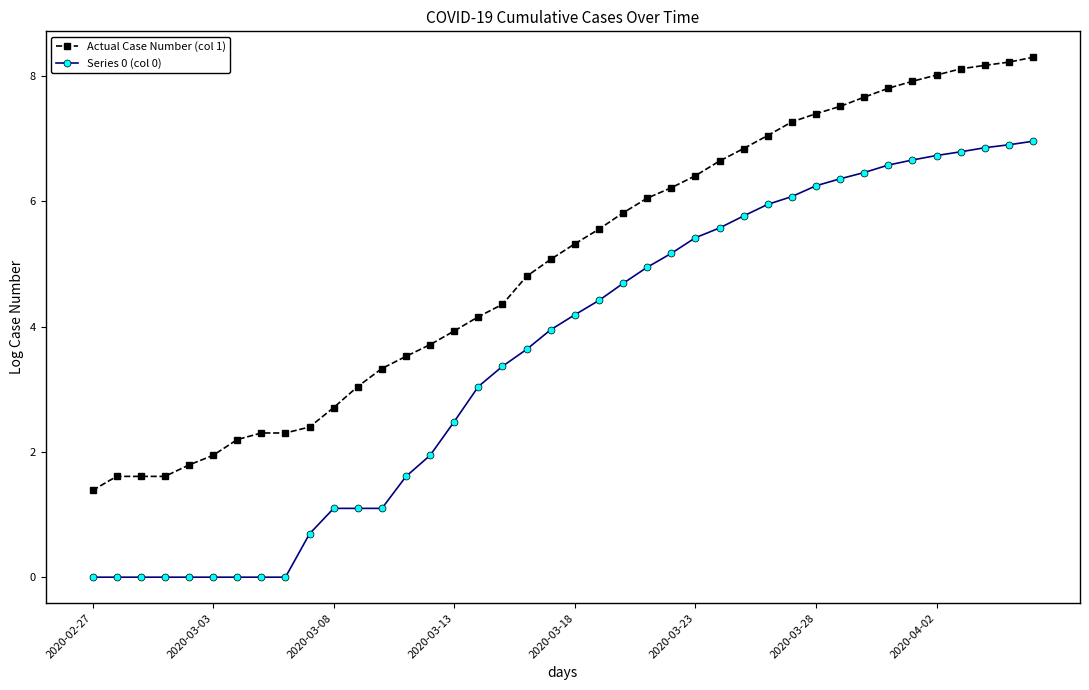

Rank the series by their maximum value, from lowest to highest.

Series 0 (col 0), Actual Case Number (col 1)